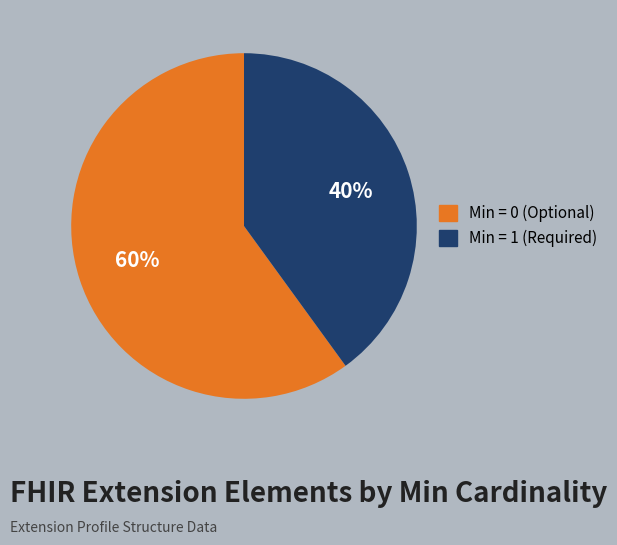

Is there a majority slice in this chart?

Yes